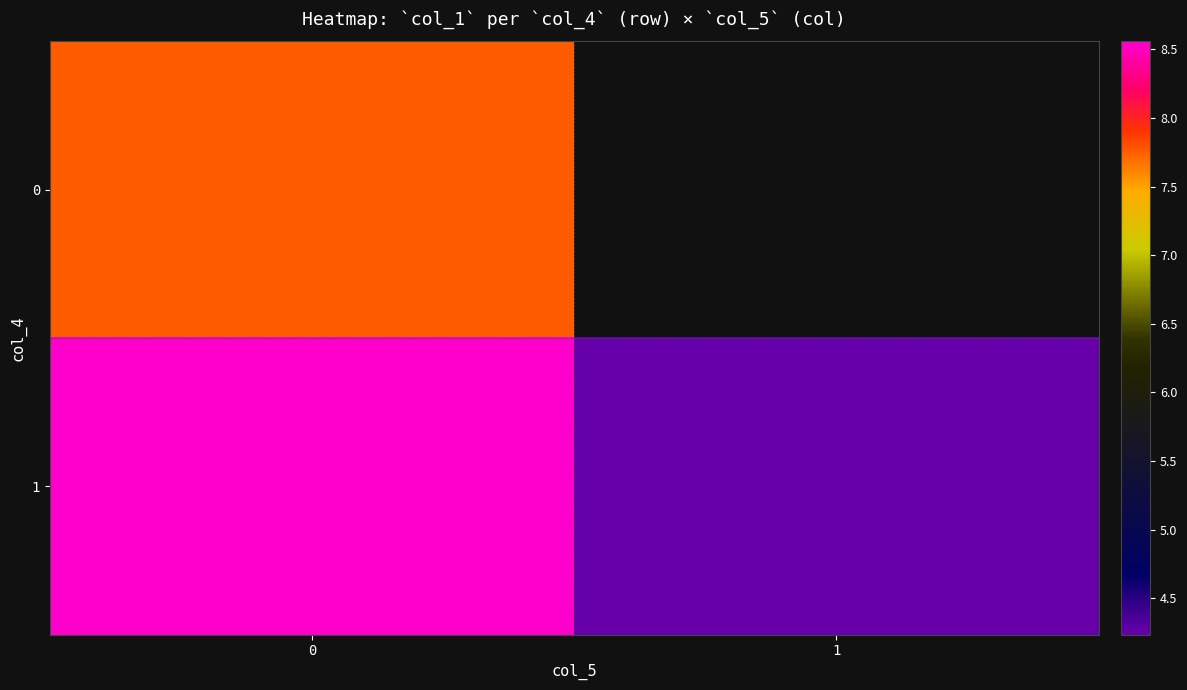

True or false: 0 has a value of 7.8 at 0.

True